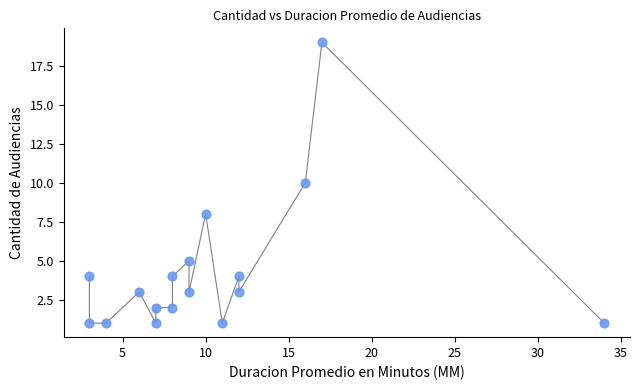

What is the range of X values (max minus min)?

31